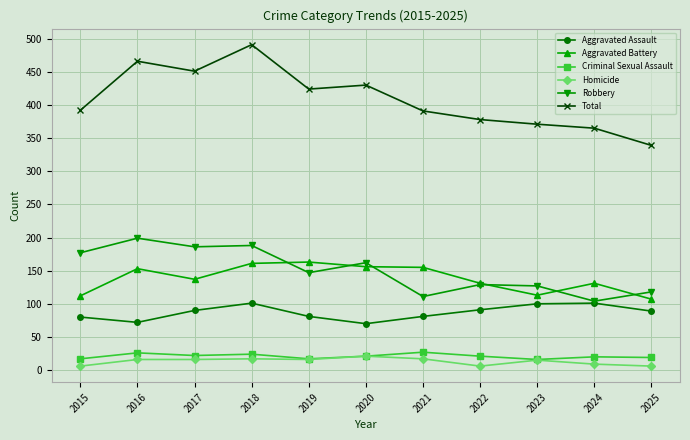

Which series has the largest range (max minus min)?

Total